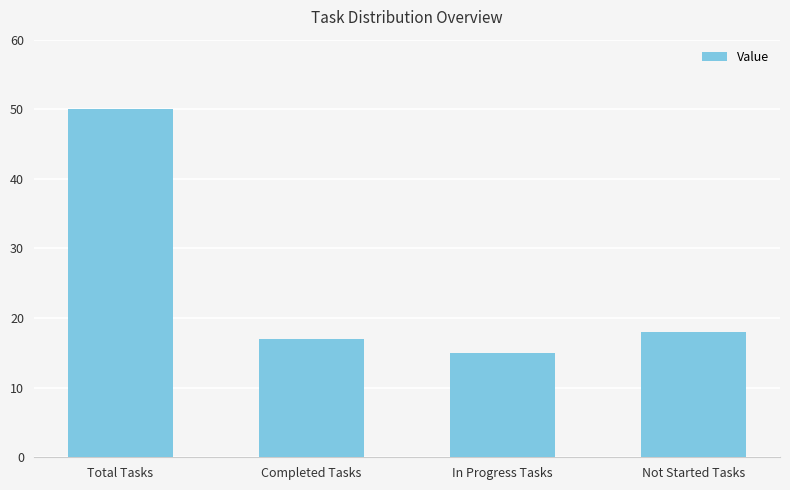

True or false: the data shows 18 at Not Started Tasks.

True